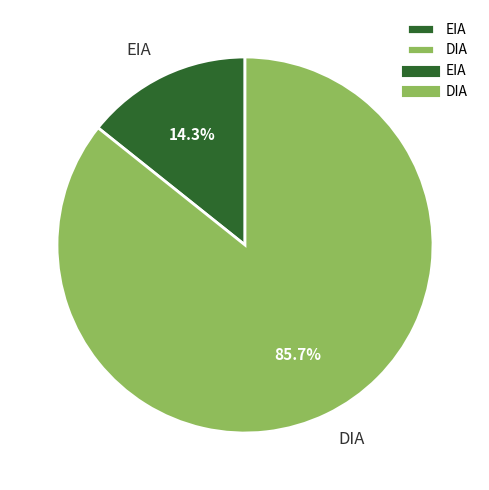

Which category has the smallest portion of the pie?

EIA